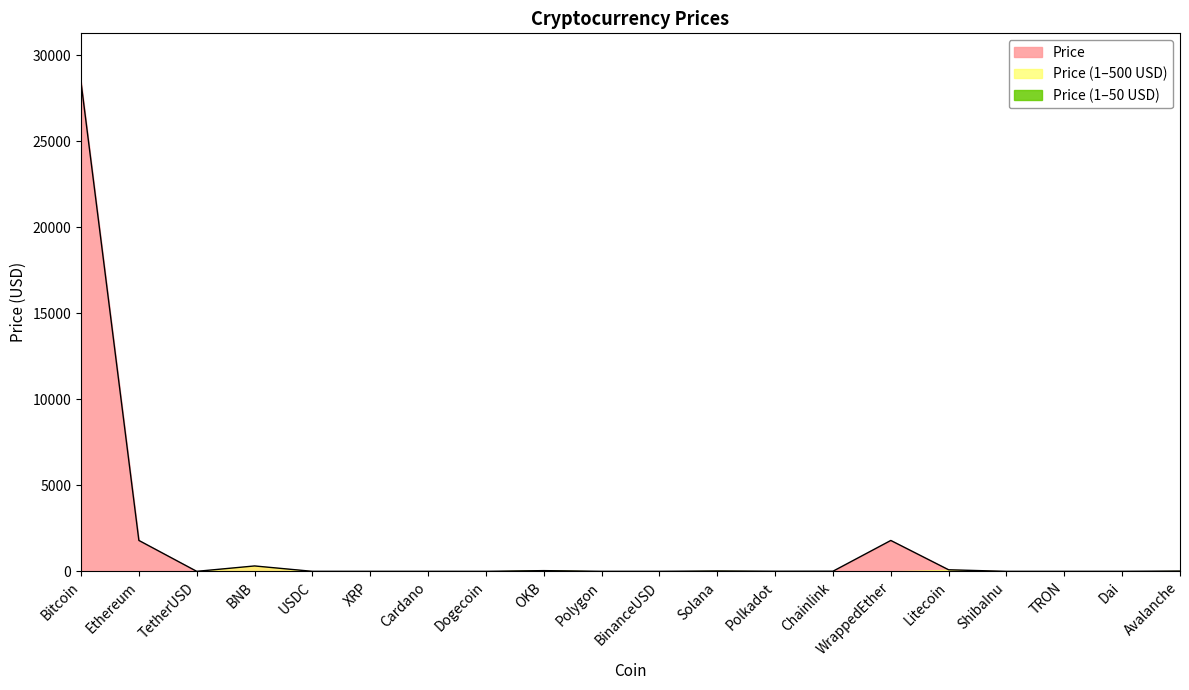

Reading right to left, transcribe all the data shown in this chart.

Avalanche=17.4	Dai=1.0	TRON=0.1	ShibaInu=0.0	Litecoin=91.6	WrappedEther=1795.8	Chainlink=7.4	Polkadot=6.2	Solana=21.2	BinanceUSD=1.0	Polygon=1.1	OKB=42.5	Dogecoin=0.1	Cardano=0.4	XRP=0.5	USDC=1.0	BNB=314.3	TetherUSD=1.0	Ethereum=1797.4	Bitcoin=28426.3